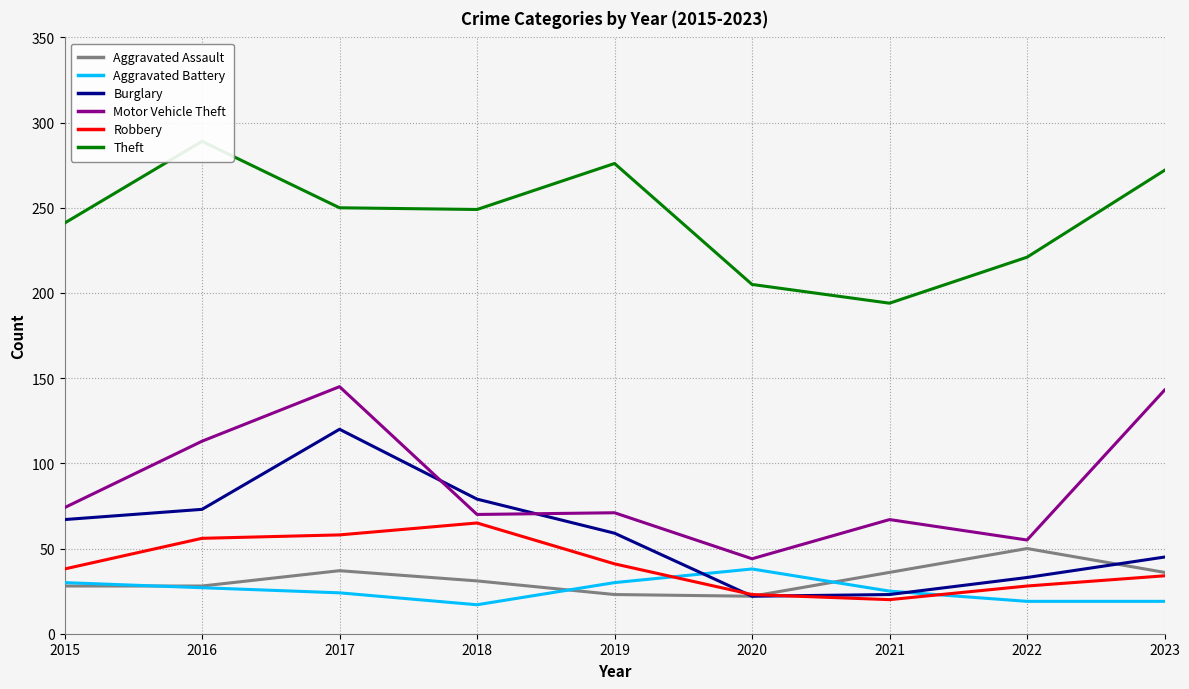

The value of Motor Vehicle Theft at 2023 is 143. True or false?

True